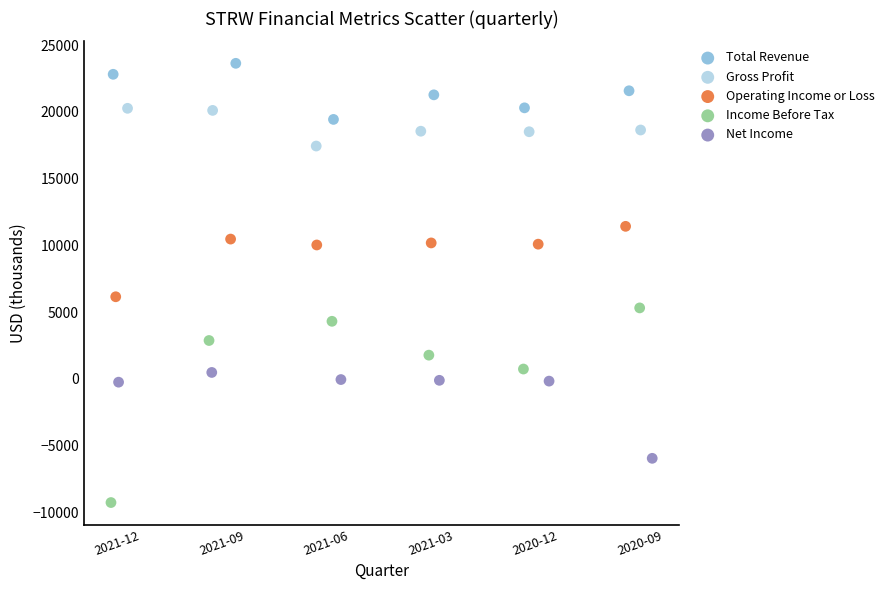

Which series contains the lowest Y value?

Income Before Tax